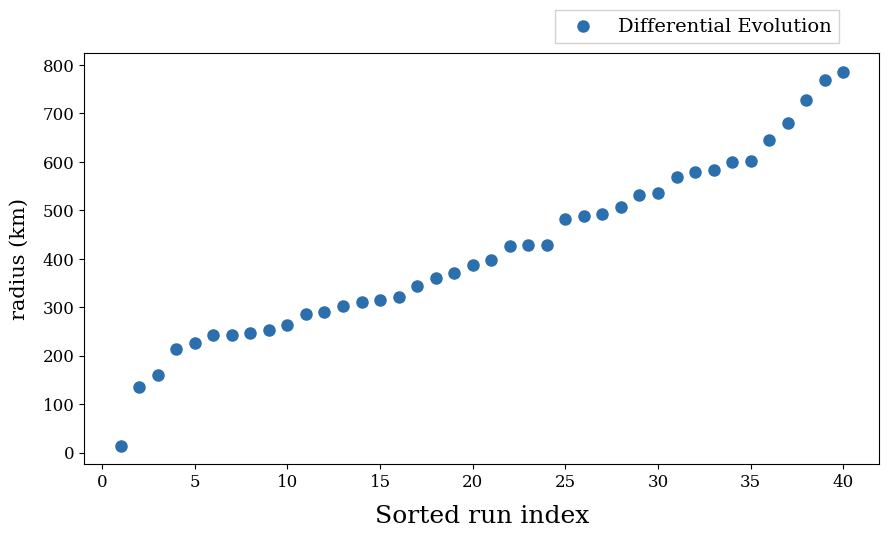

What is the range of Y values (max minus min)?

770.8